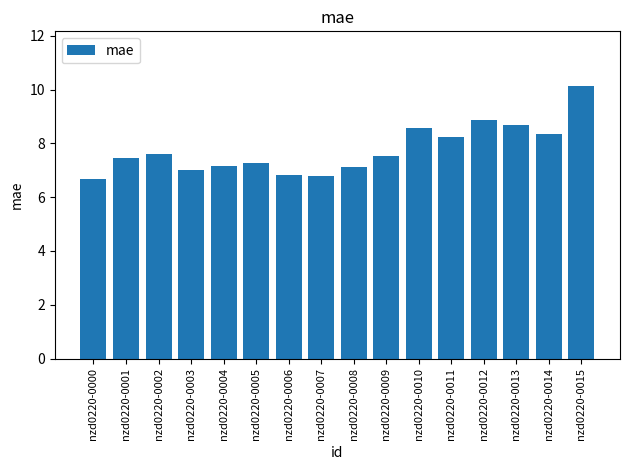

What is the minimum value shown in the chart?

6.7